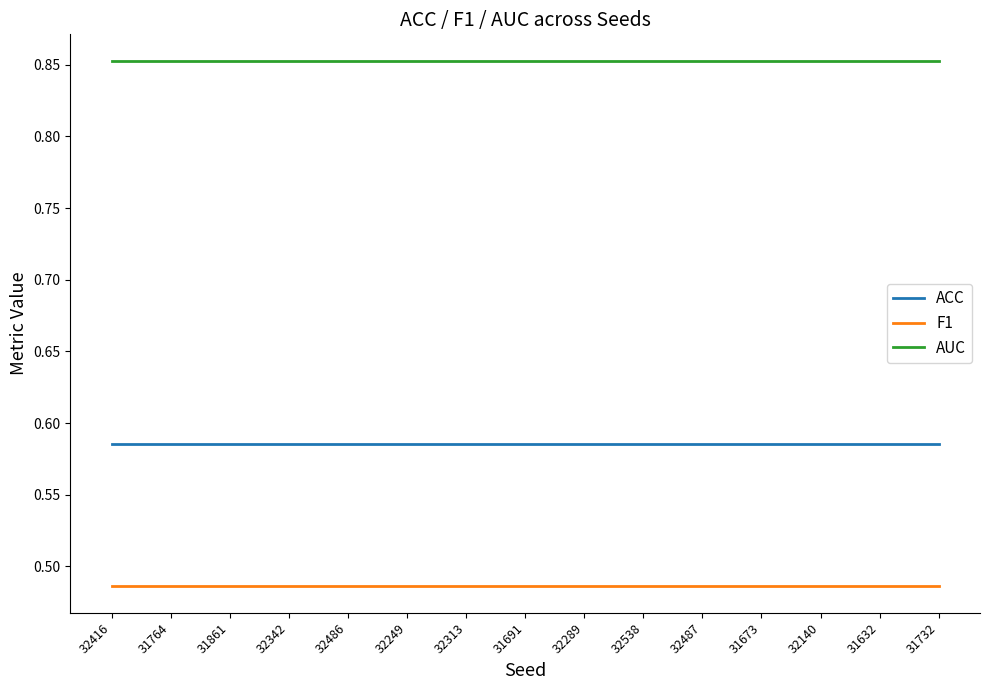

What position from the right is 32342?

12